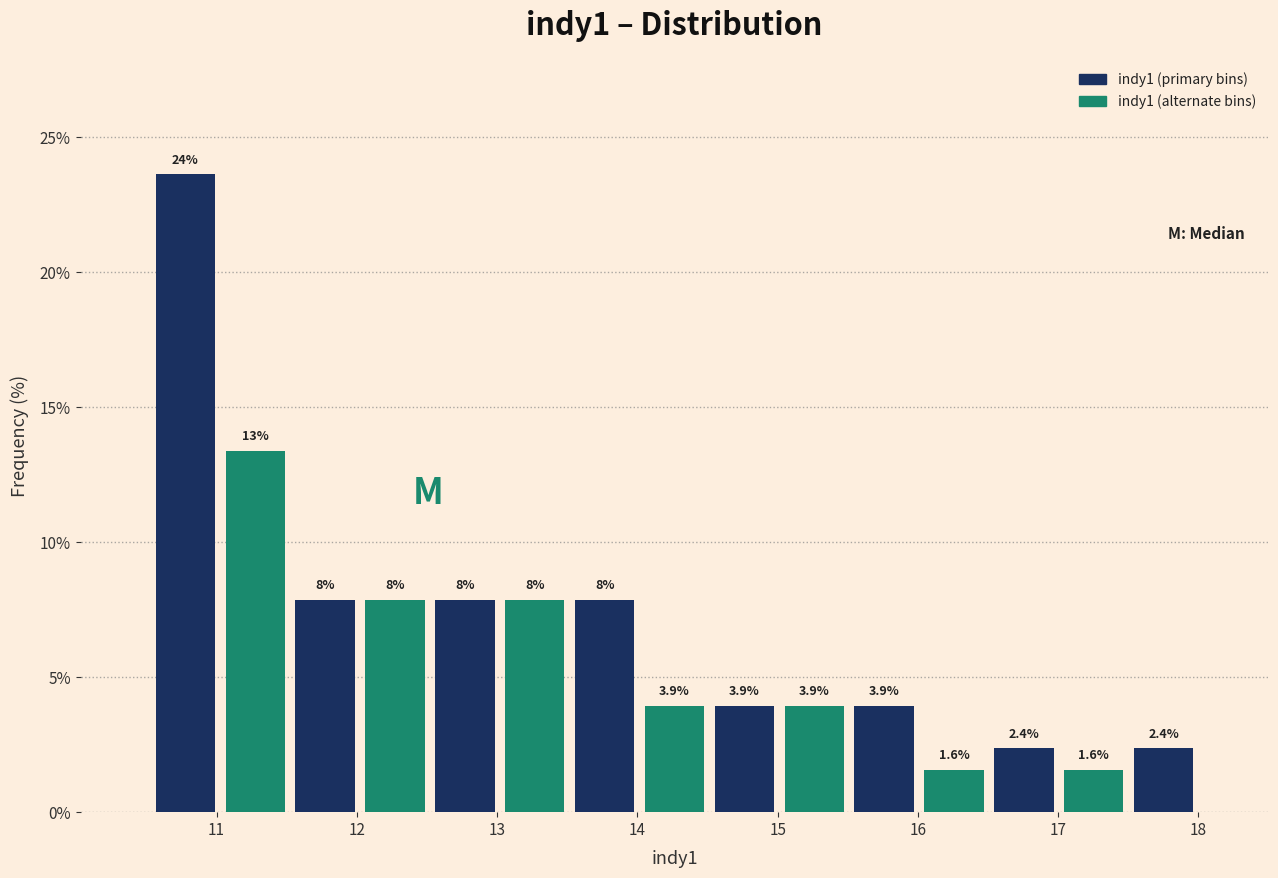

Which range on the x-axis has the tallest bar?

10.5 to 11.0